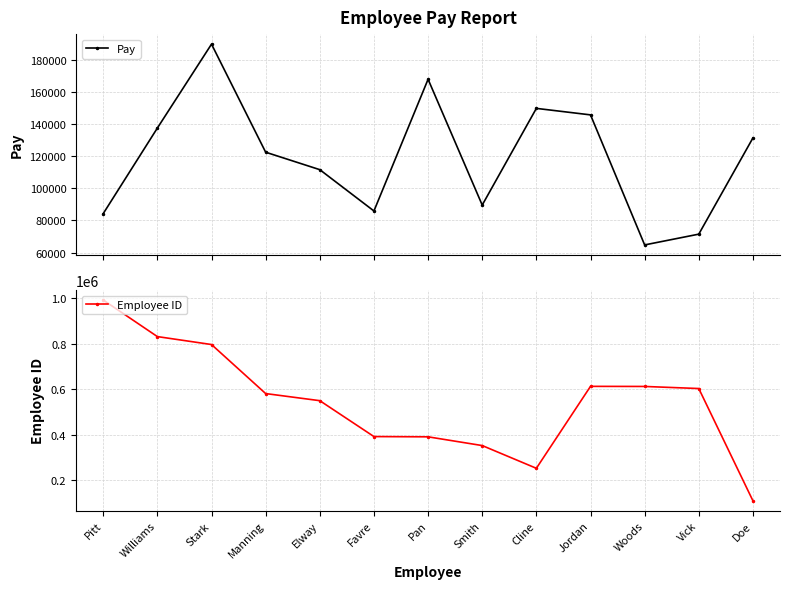

List the series in order of their overall mean, lowest first.

Pay, Employee ID